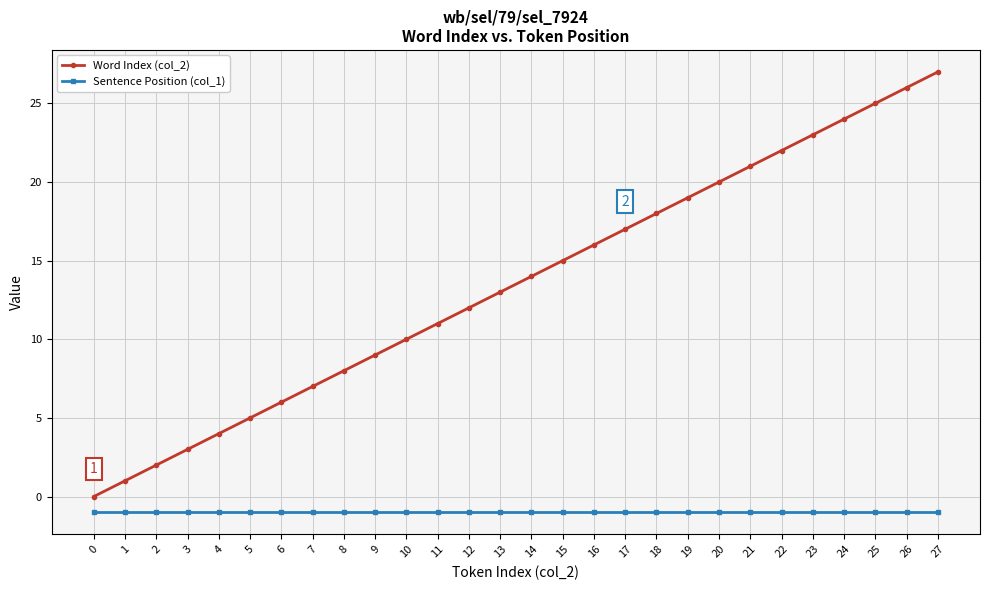

Read the Sentence Position (col_1) value at 12.

-1